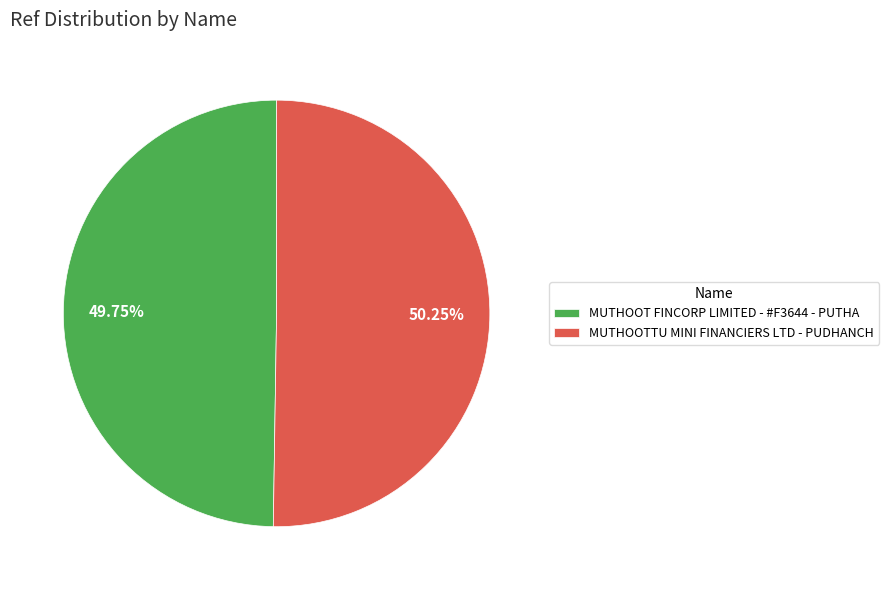

Combined, do MUTHOOT FINCORP LIMITED - #F3644 - PUTHA and MUTHOOTTU MINI FINANCIERS LTD - PUDHANCH account for over 50%?

Yes